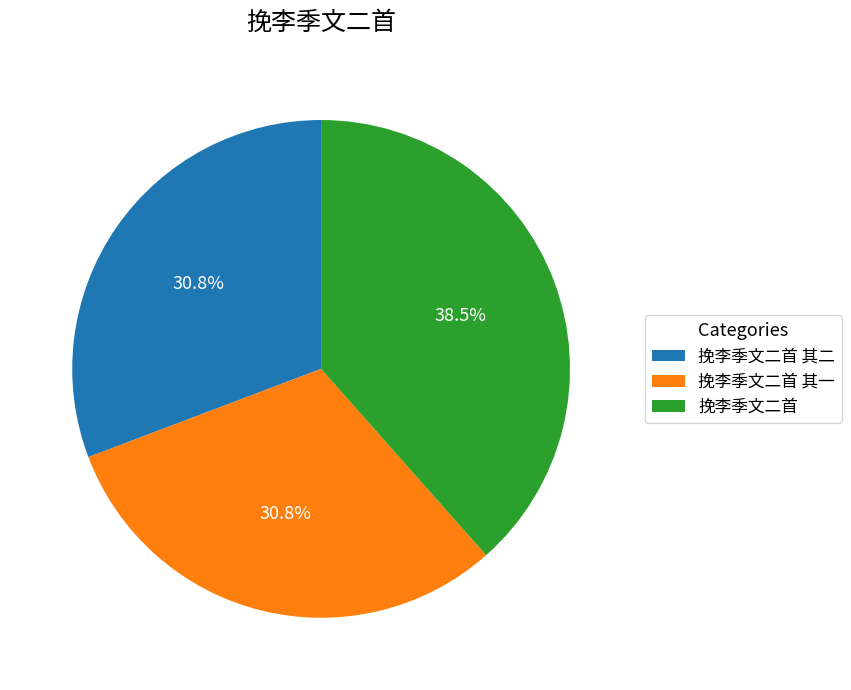

To the nearest percent, what portion does 挽李季文二首 其一 represent?

31%